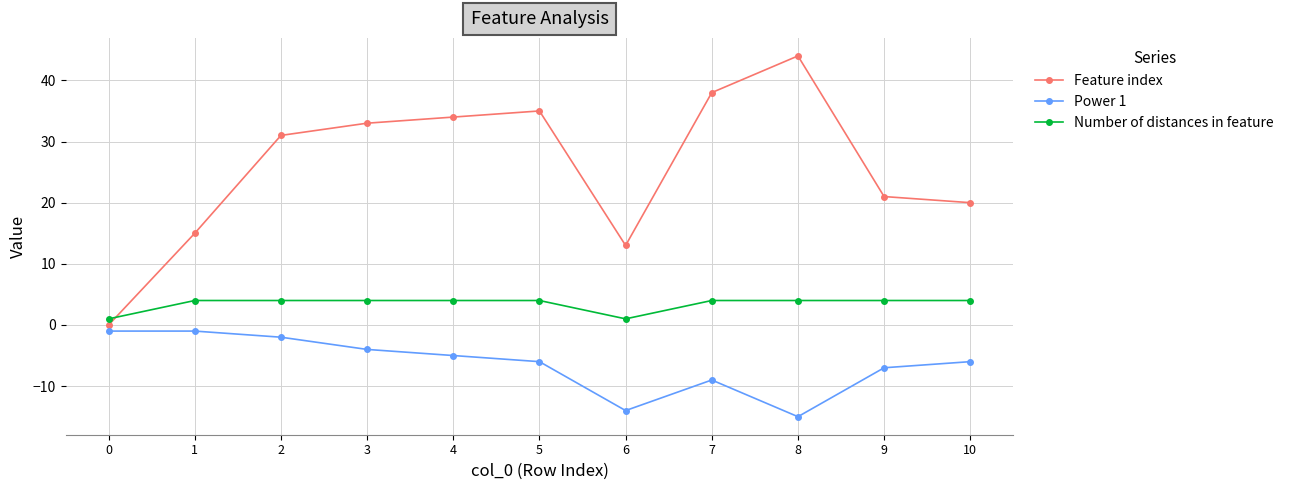

What is the maximum value shown in the chart?

44